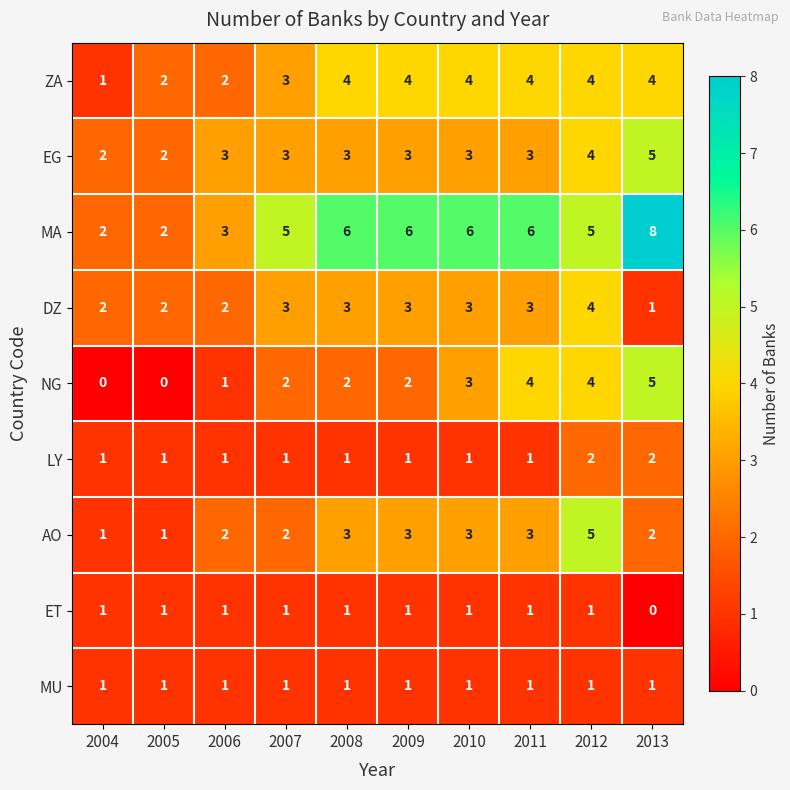

Which series has the largest range (max minus min)?

MA